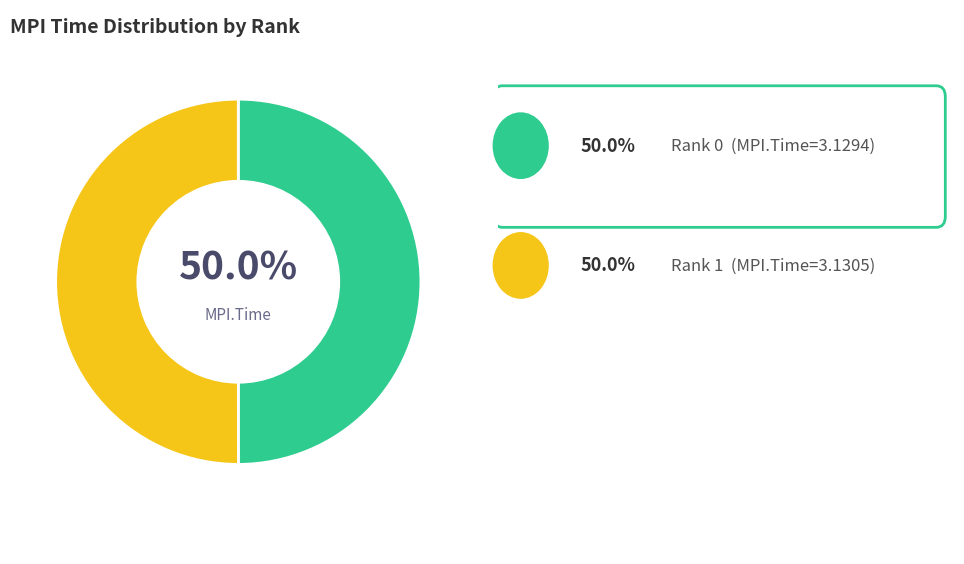

Count the number of slices in the pie.

2